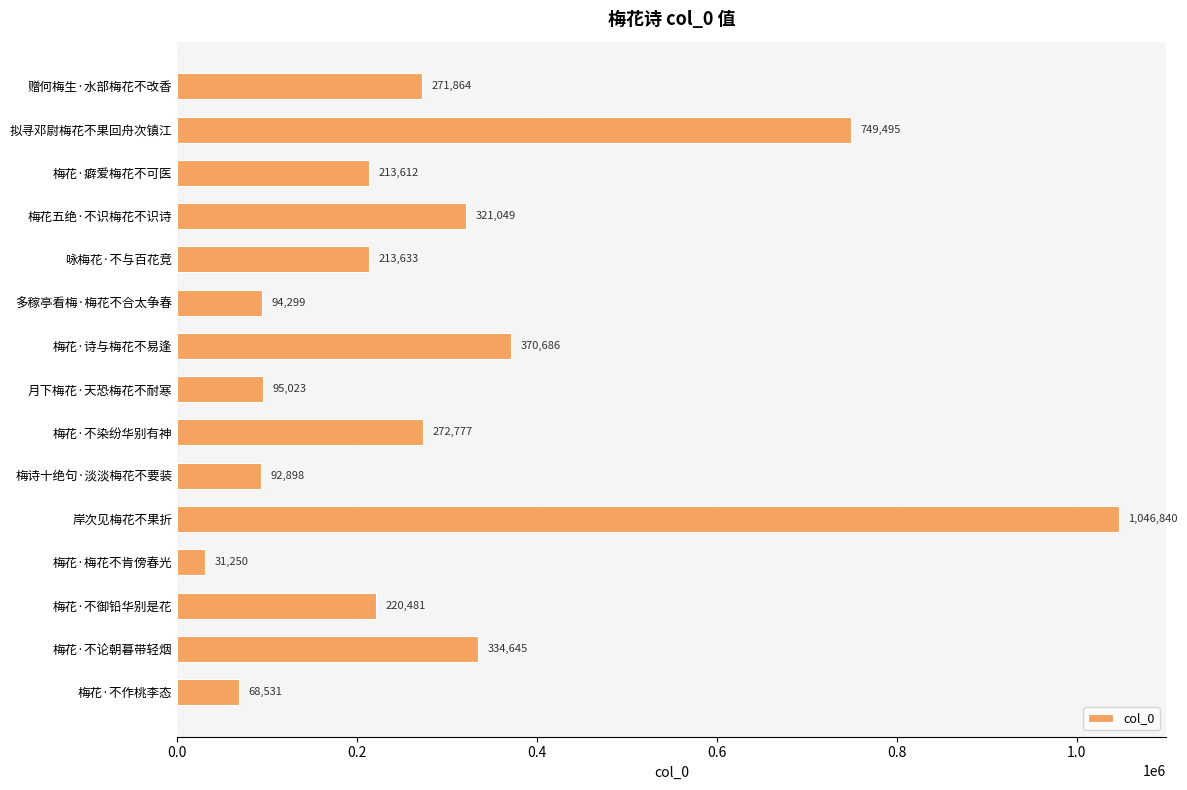

At which label is the value closest to 539045?

梅花·诗与梅花不易逢